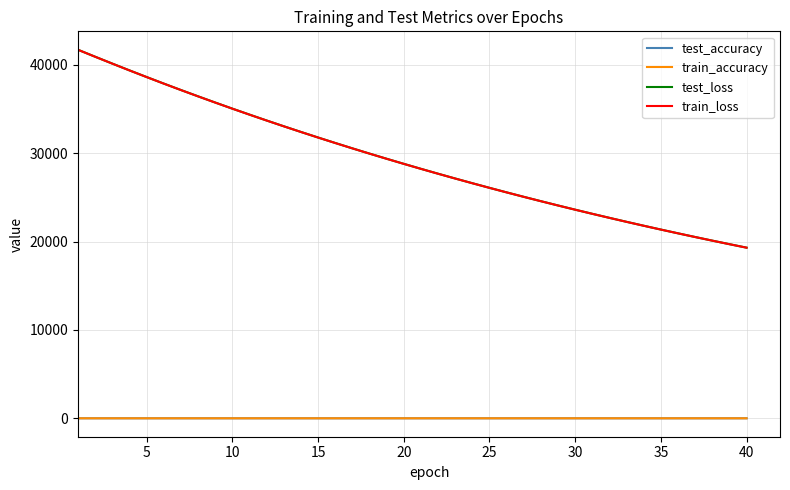

True or false: train_accuracy and test_loss cross at least once.

False